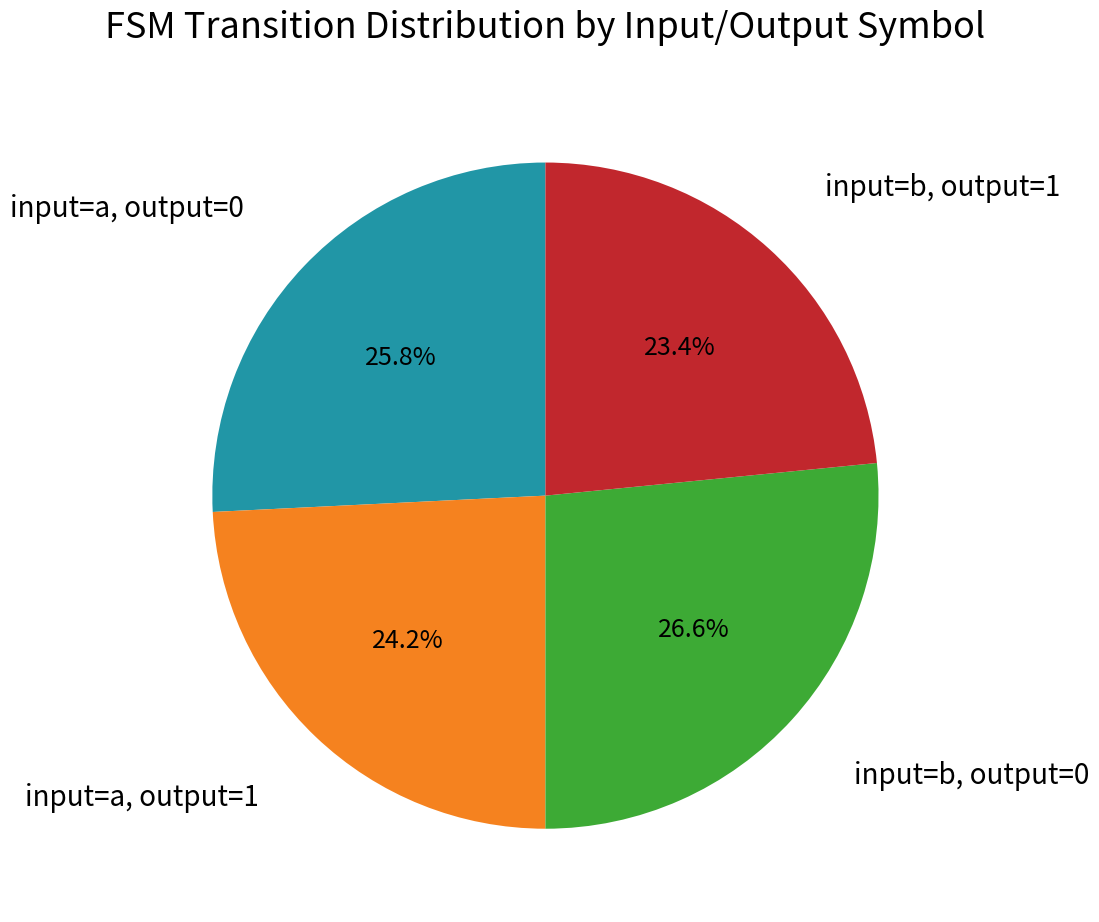

Is there a majority slice in this chart?

No